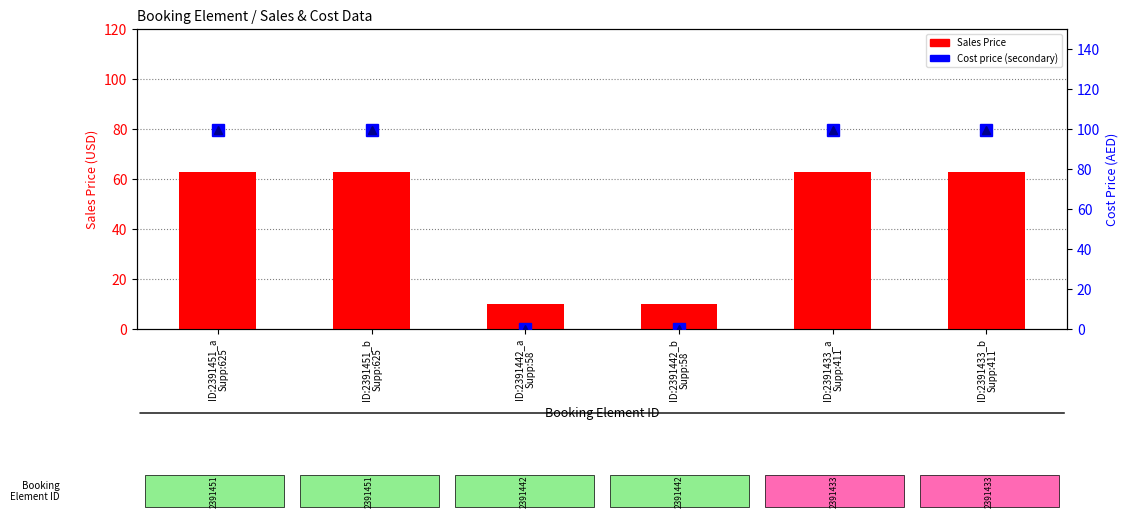

What is the total value across all series at ID:2391433_b
Supp:411?

262.5